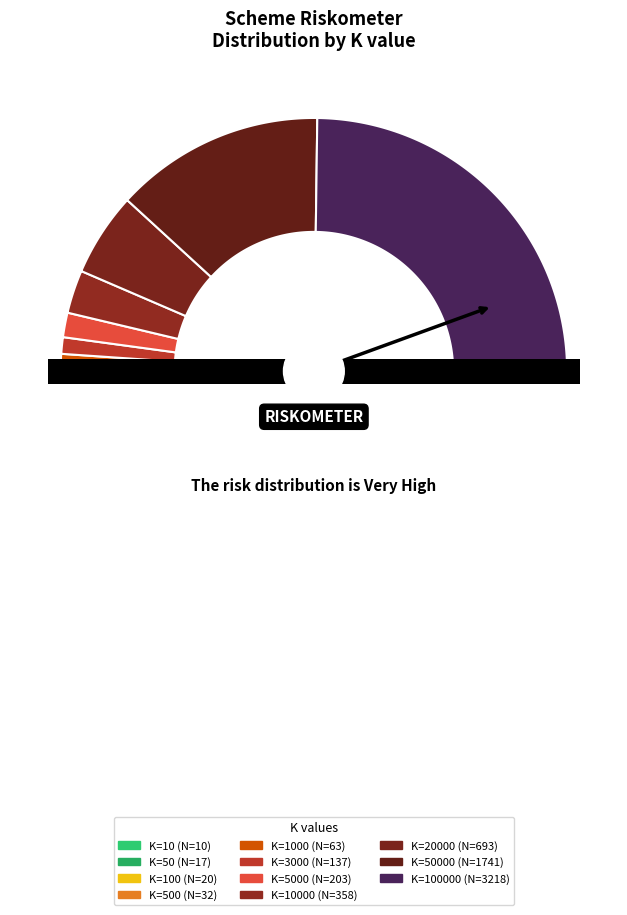

Count the number of slices in the pie.

11